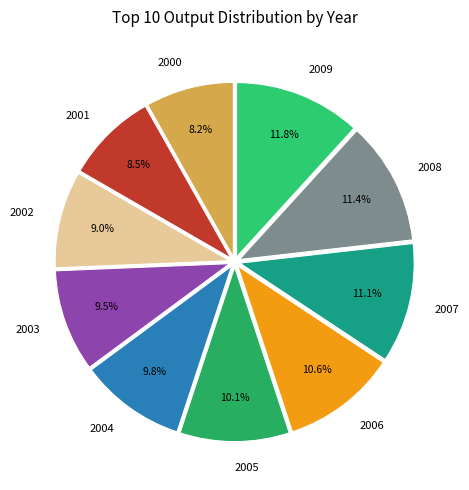

Count the number of slices in the pie.

10